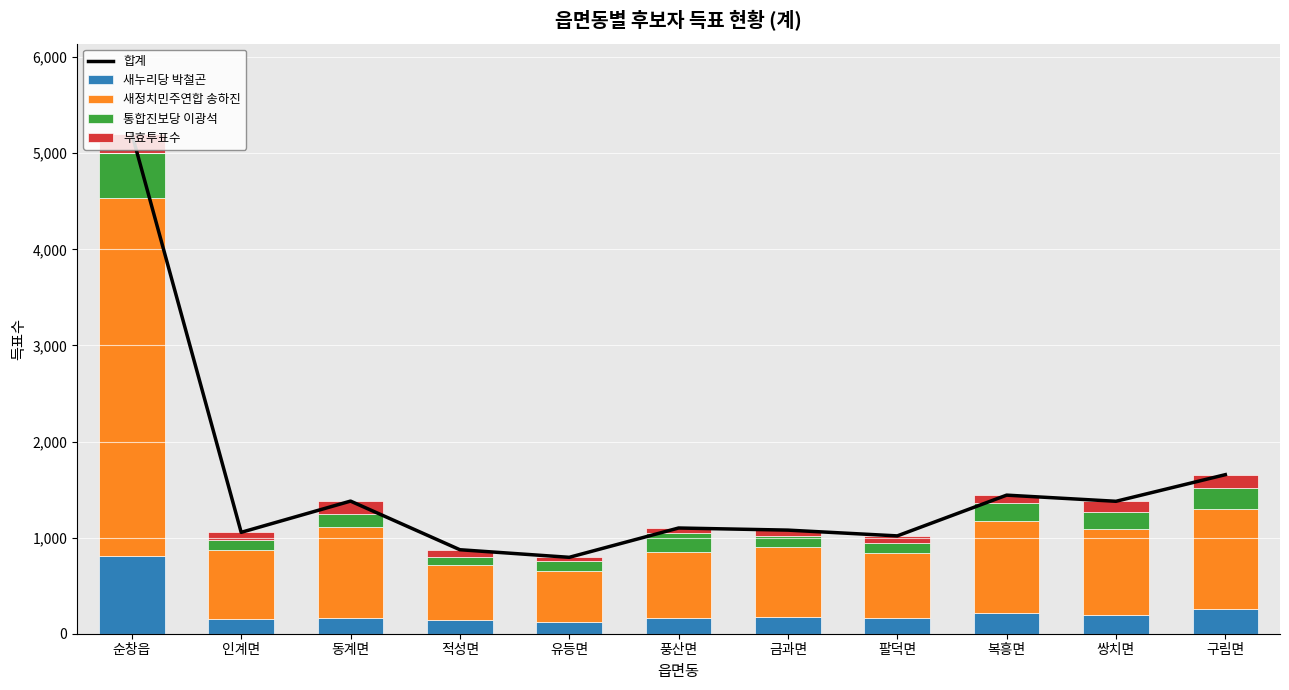

Which series has the largest range (max minus min)?

합계